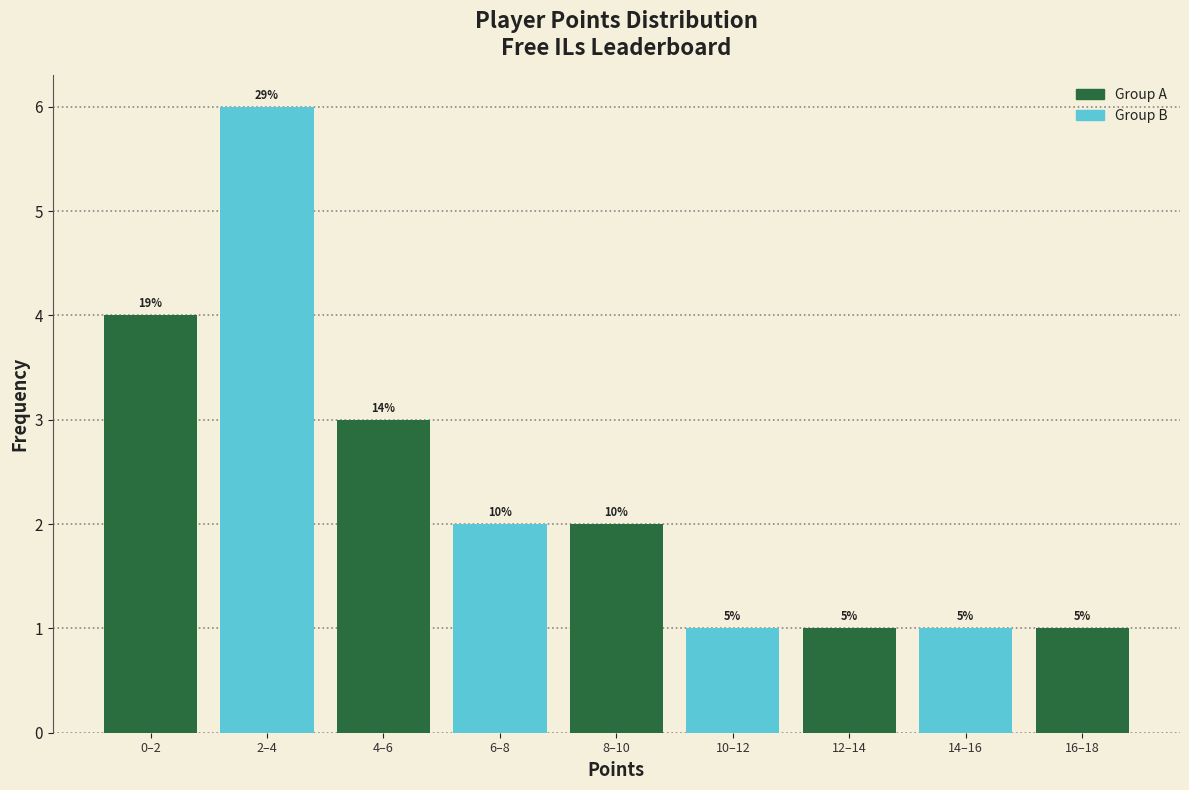

How many bars are there in total?

9